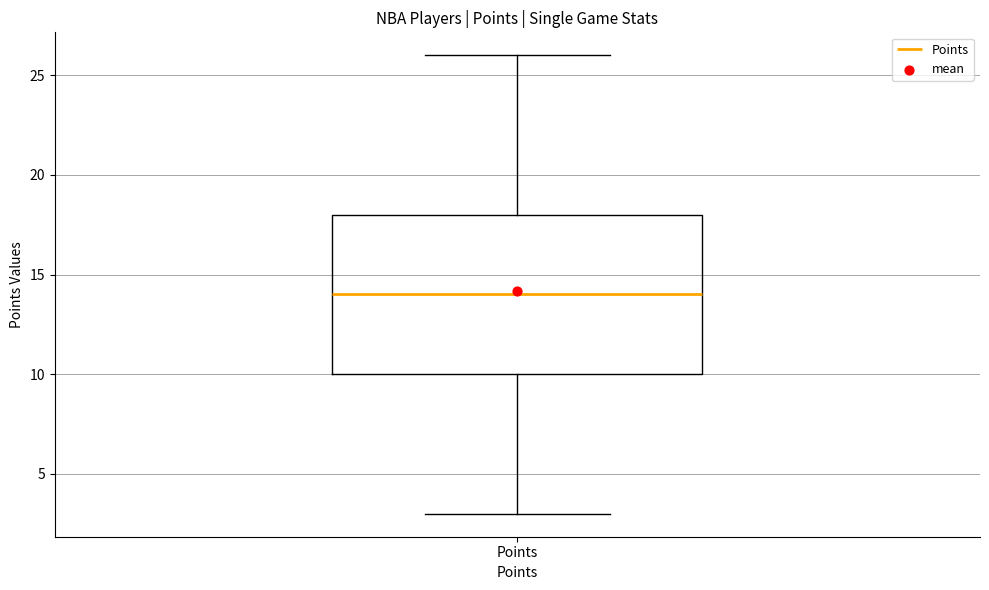

Read this box plot against the y-axis: the position of the median line, the range covered by the box, and the ends of both whiskers. The values are not printed on the chart, so give them approximately, as read against the axis.

median 14, box 10 to 18, whiskers 3 to 26